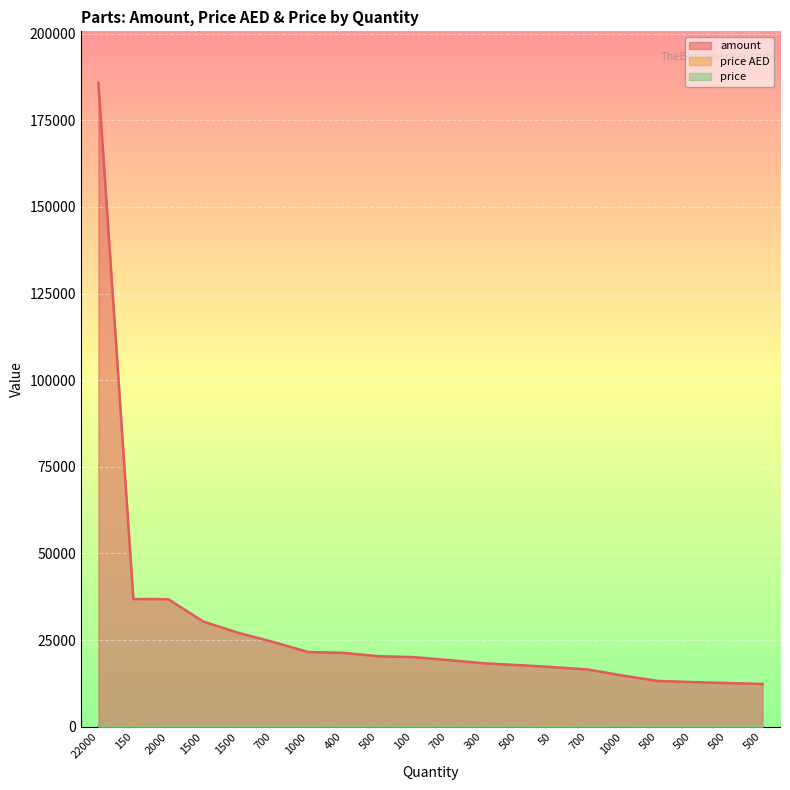

True or false: price and amount intersect in this chart.

False